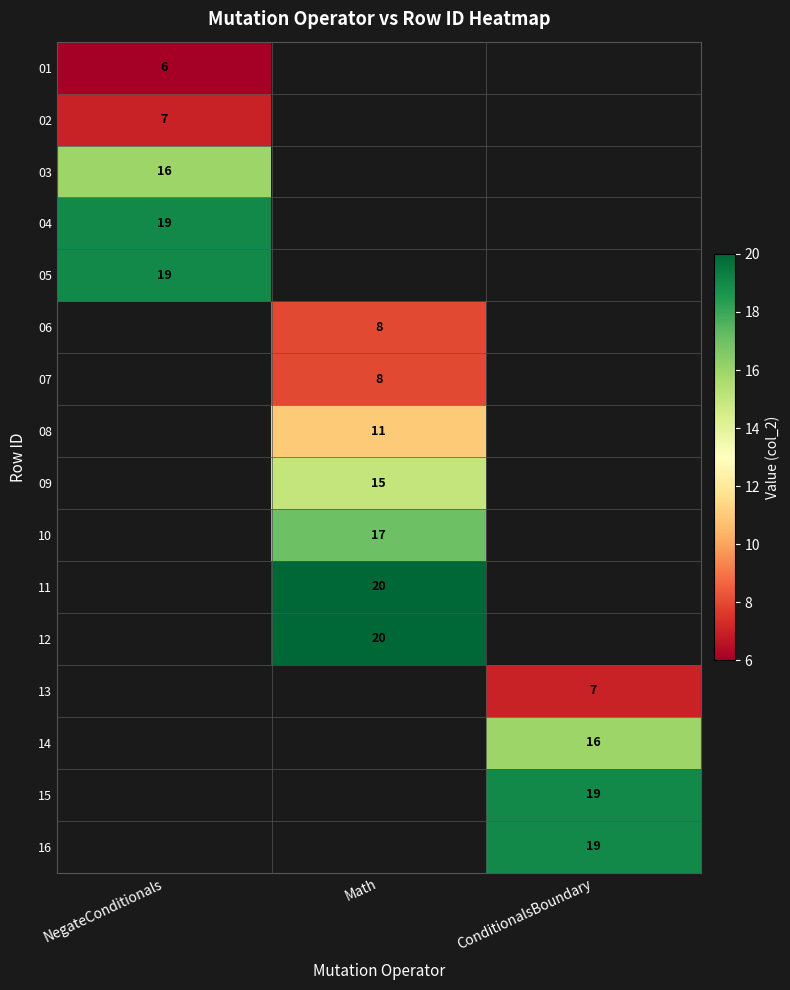

Between NegateConditionals and Math, which is larger?

Math